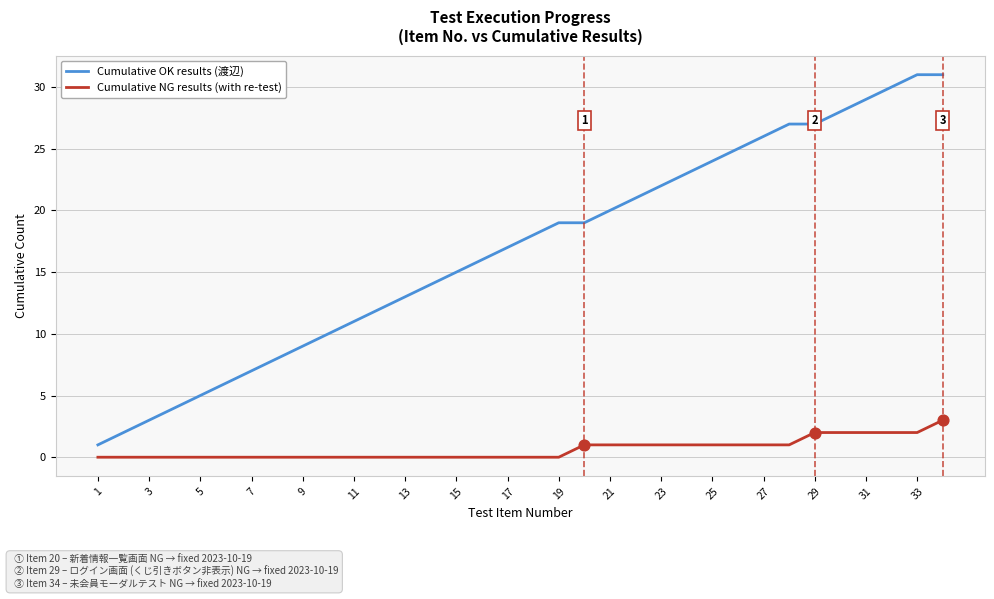

What is the maximum value shown in the chart?

31